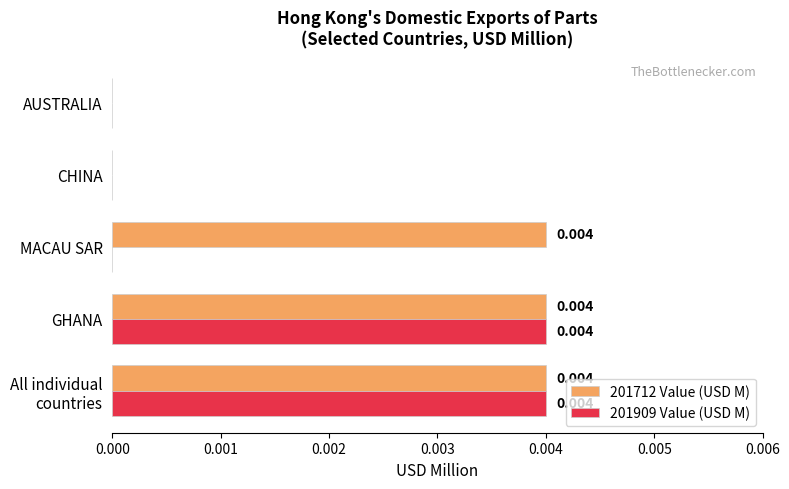

How many 201909 Value (USD M) values are between 0 and 1?

5